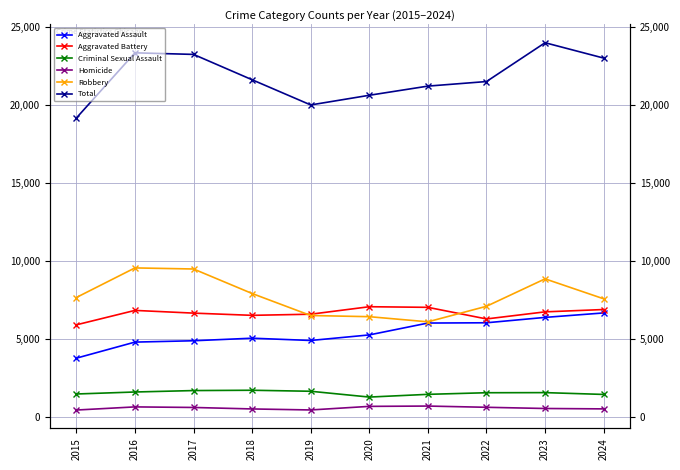

What is the difference between the maximum and minimum values in the Aggravated Battery series?

1161